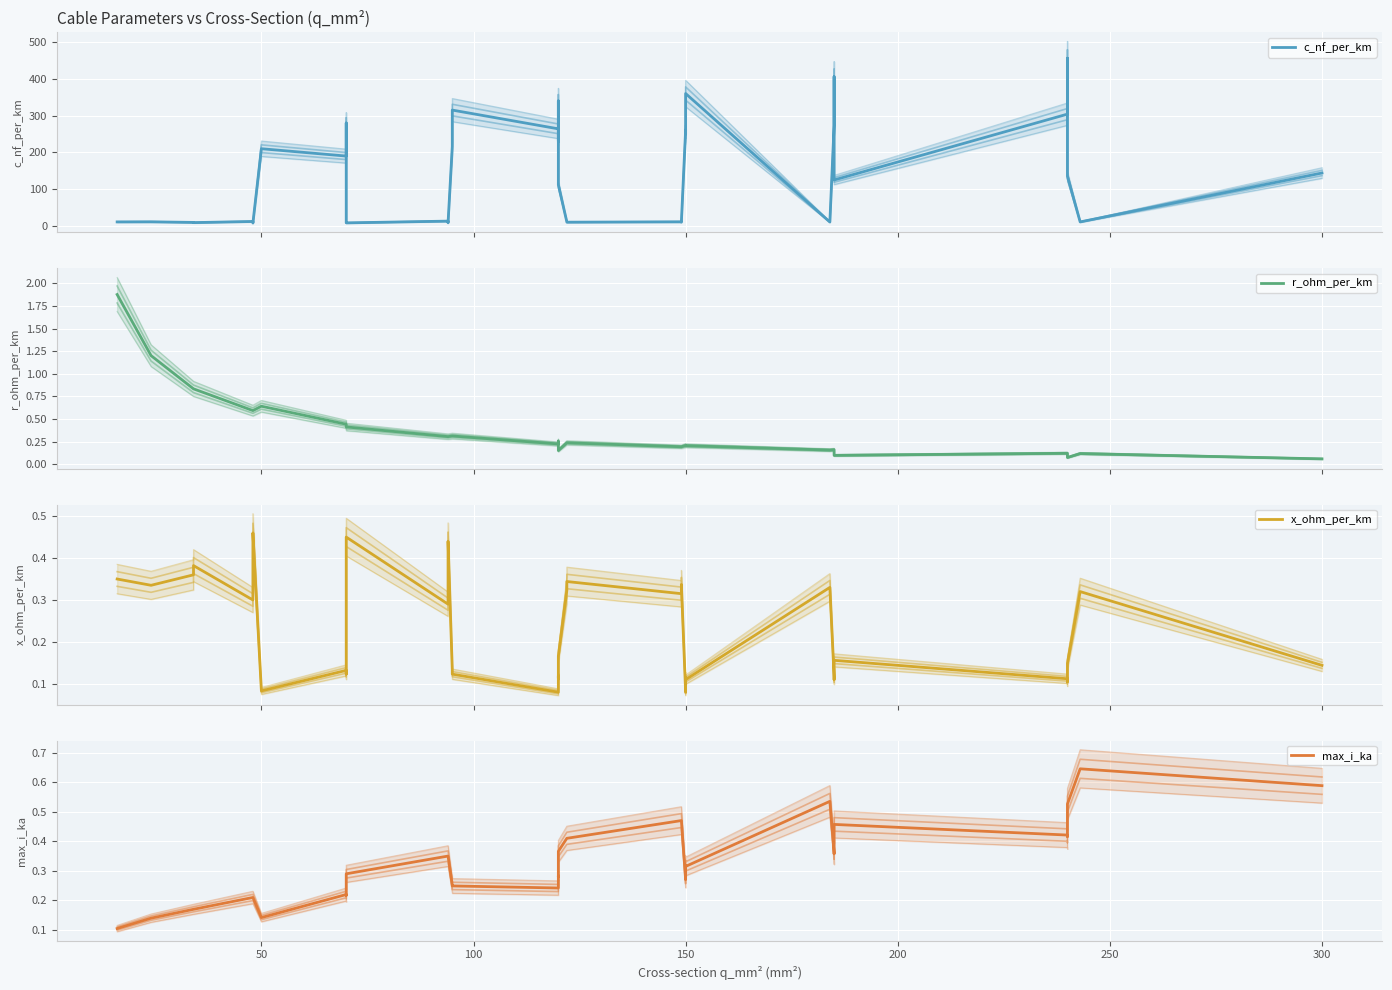

How many lines are shown in the chart?

4